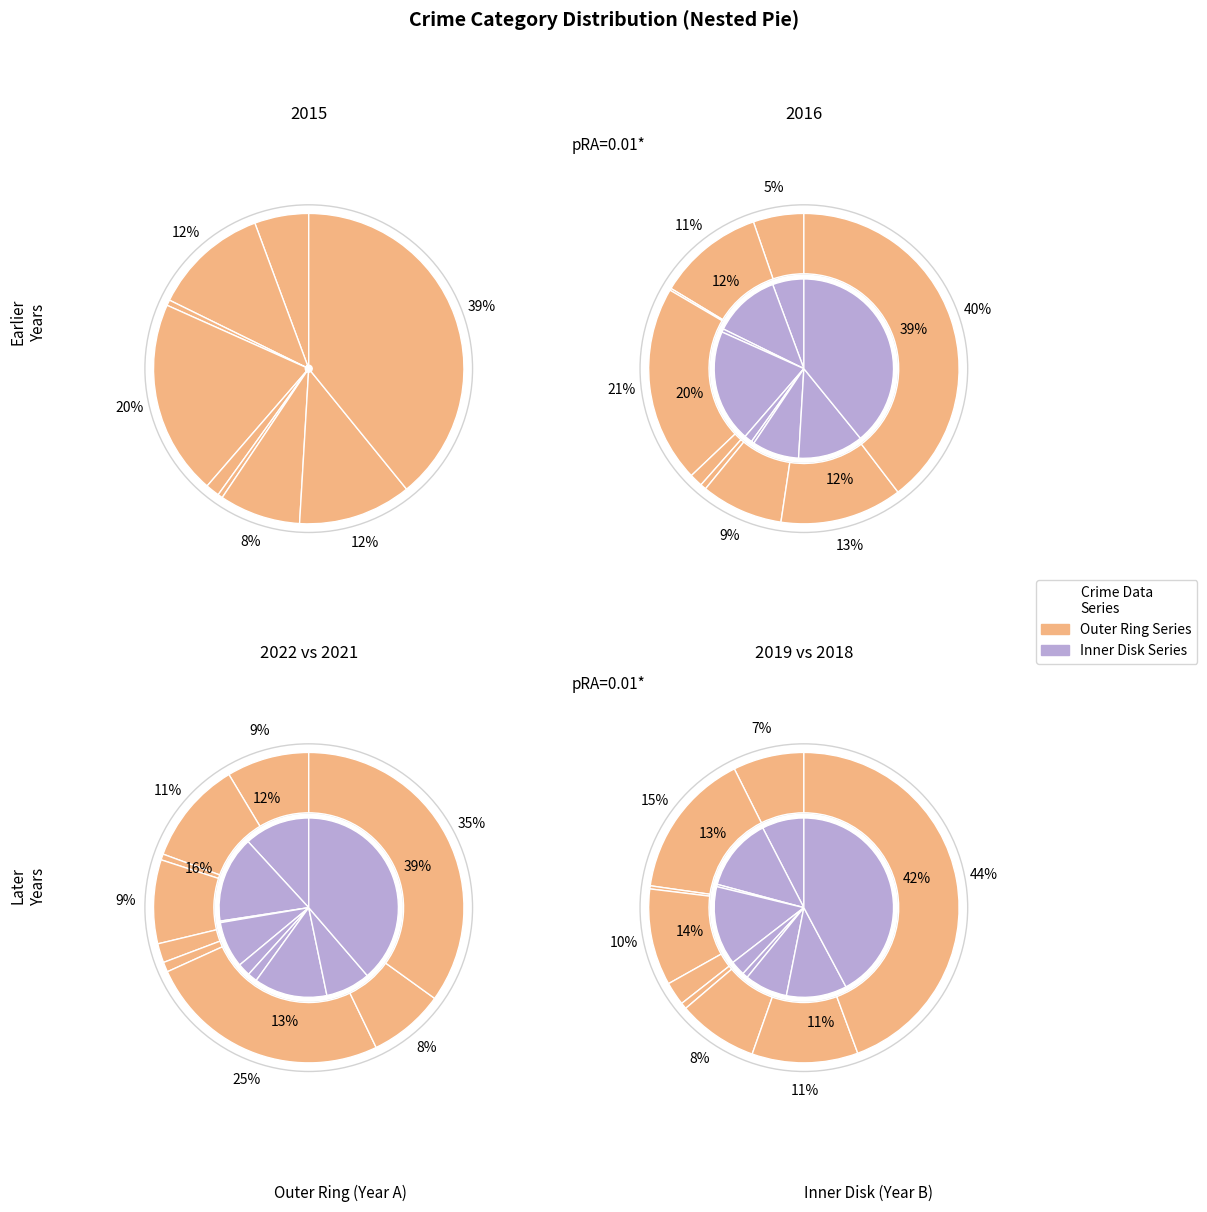

Rank the categories by 2022 value from highest to lowest.

Theft, Motor Vehicle Theft, Aggravated Battery, Burglary, Aggravated Assault, Robbery, Criminal Sexual Assault, Homicide, Arson